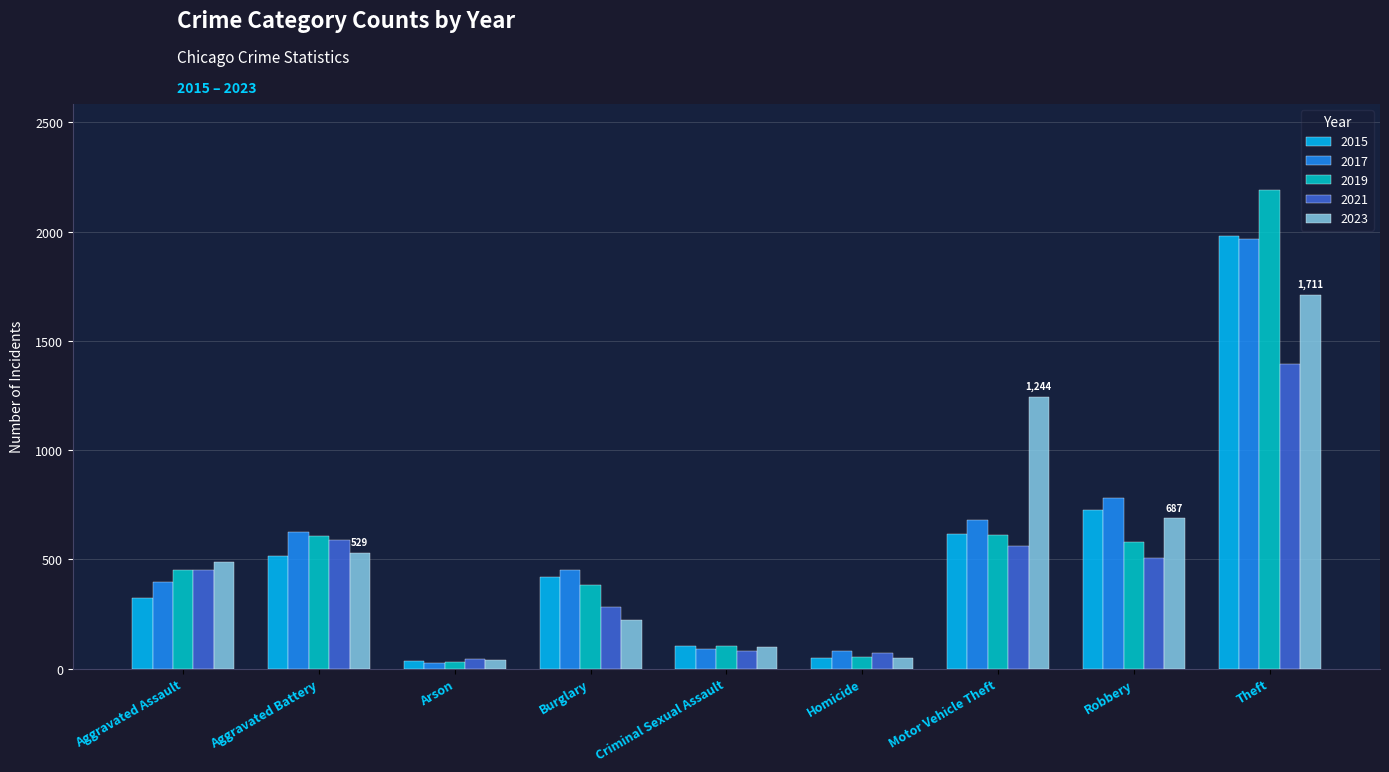

Which series has the largest range (max minus min)?

2019